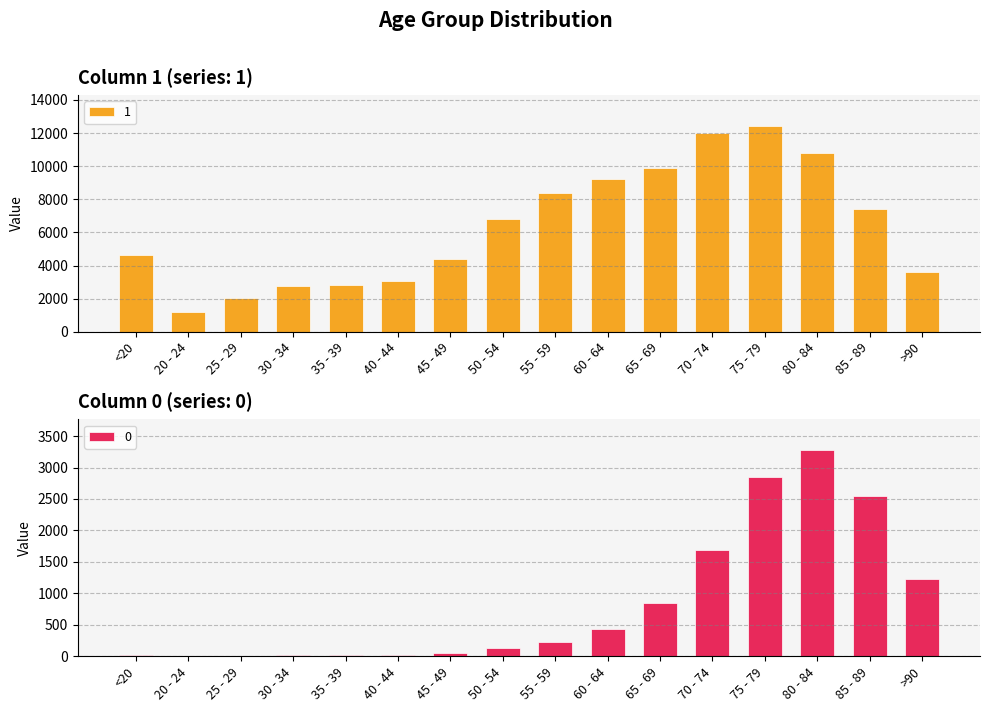

At how many categories does at least one series exceed 12091?

1